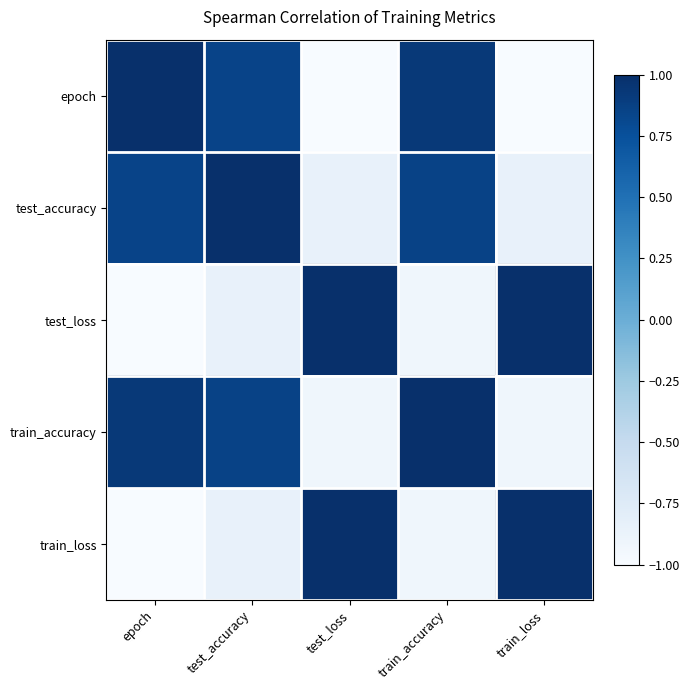

What is the total value across all series at test_loss?

-0.8